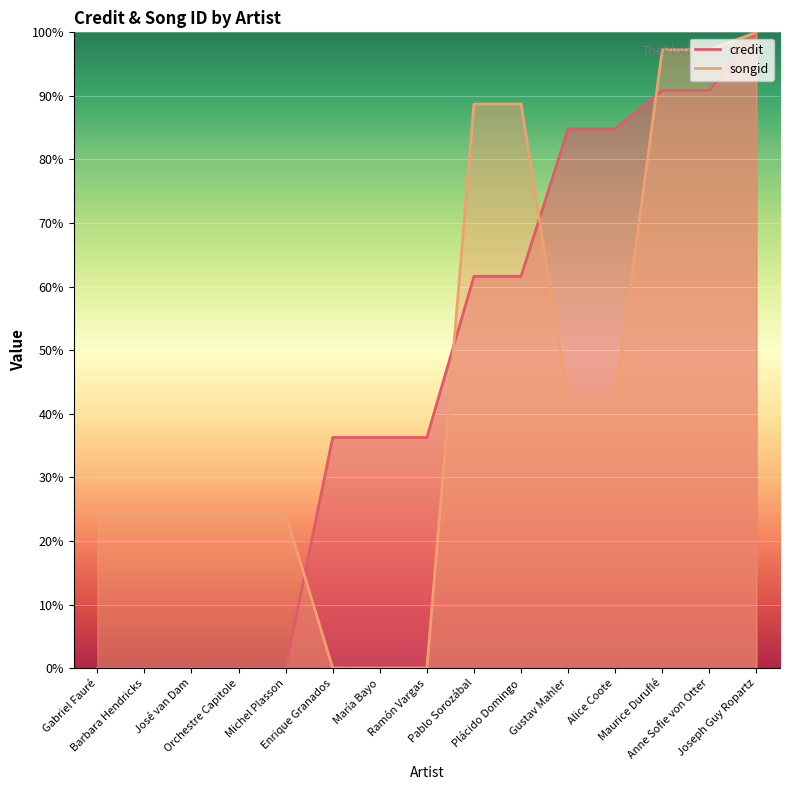

What is the label of the 6th point from the left?

Enrique Granados